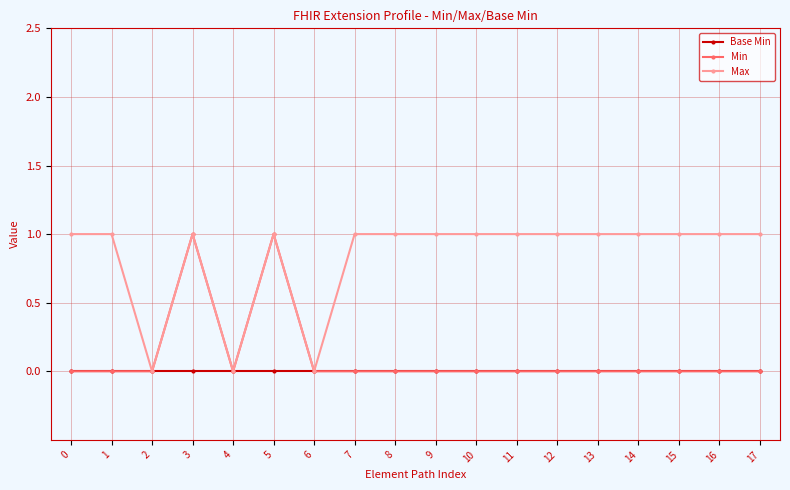

What is the greatest value displayed?

1